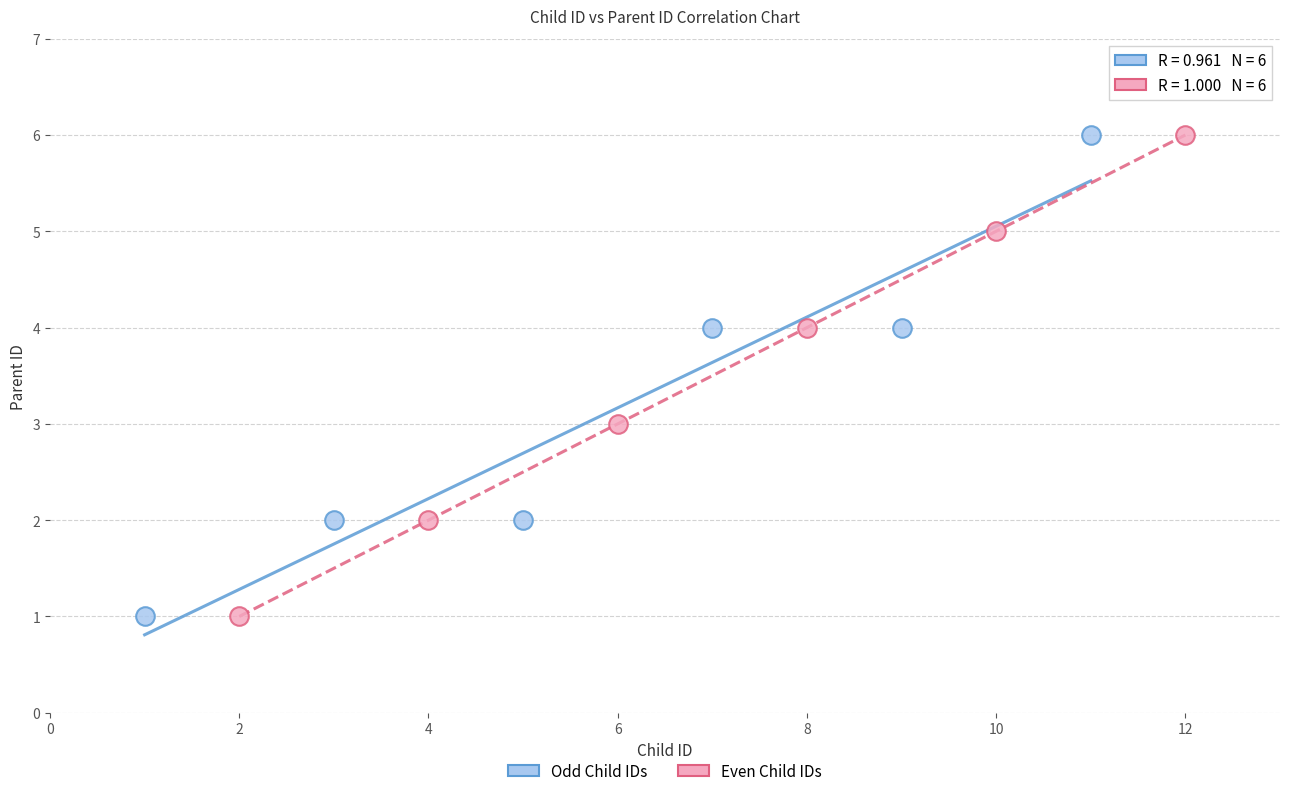

What are all the series names shown in the legend?

Odd Child IDs, Even Child IDs